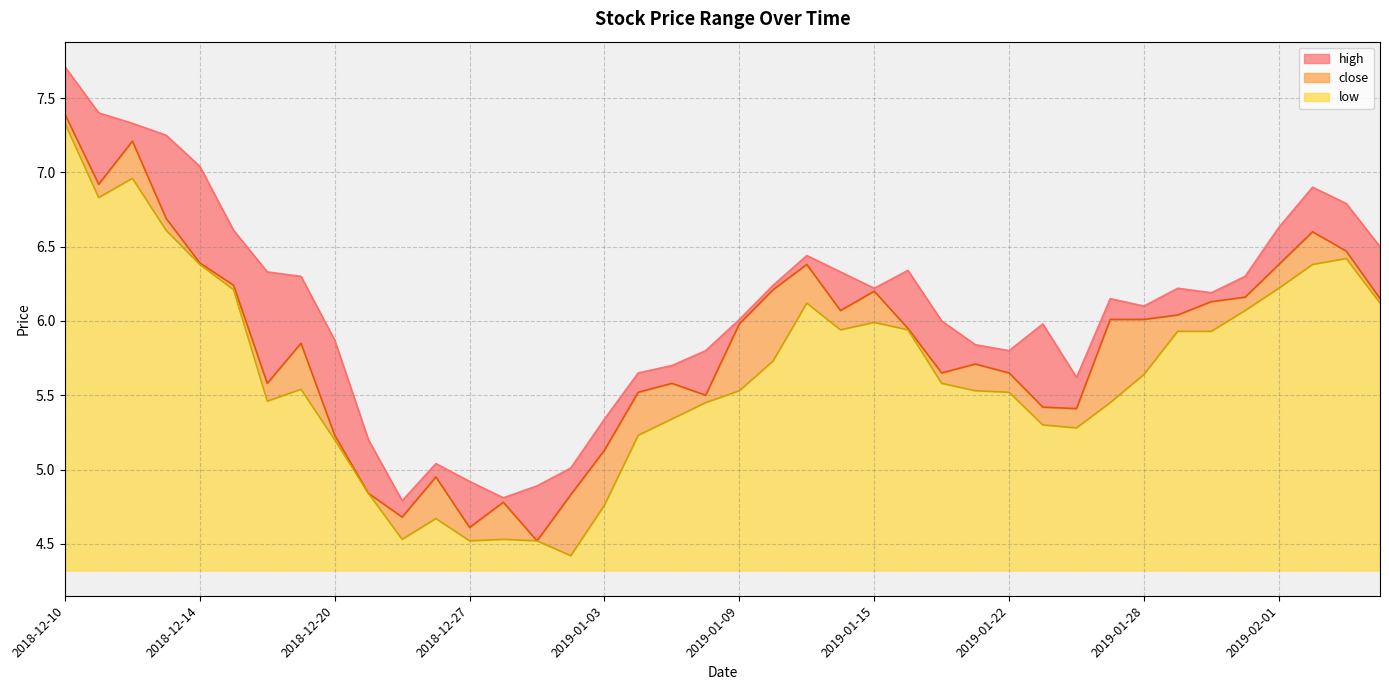

At which category does high reach its first local peak?

2018-12-26